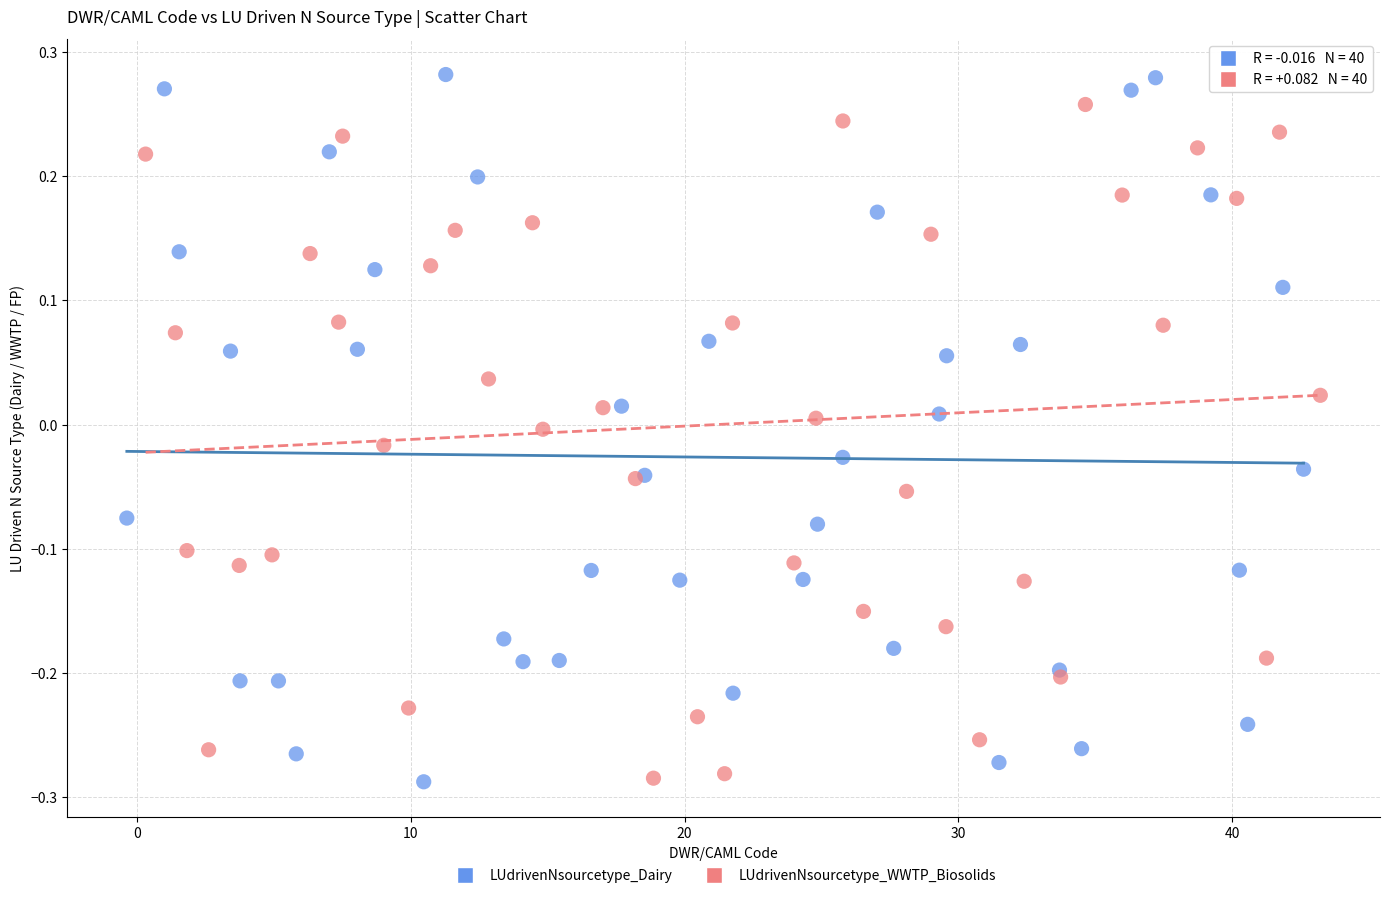

Which series has the largest Y range (max minus min)?

LUdrivenNsourcetype_Dairy